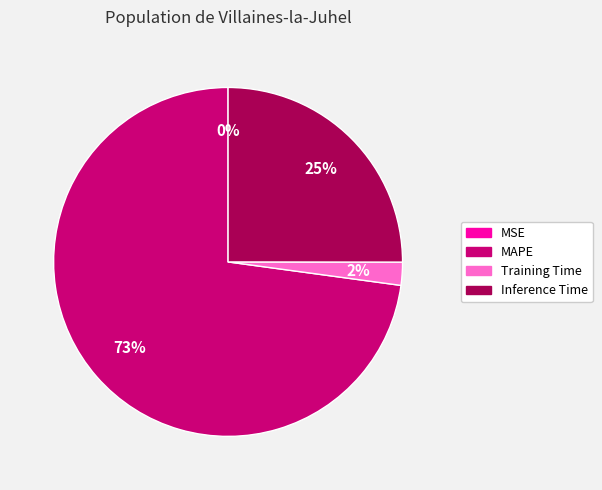

To the nearest percent, what is the combined percentage of Inference Time and Training Time?

27%